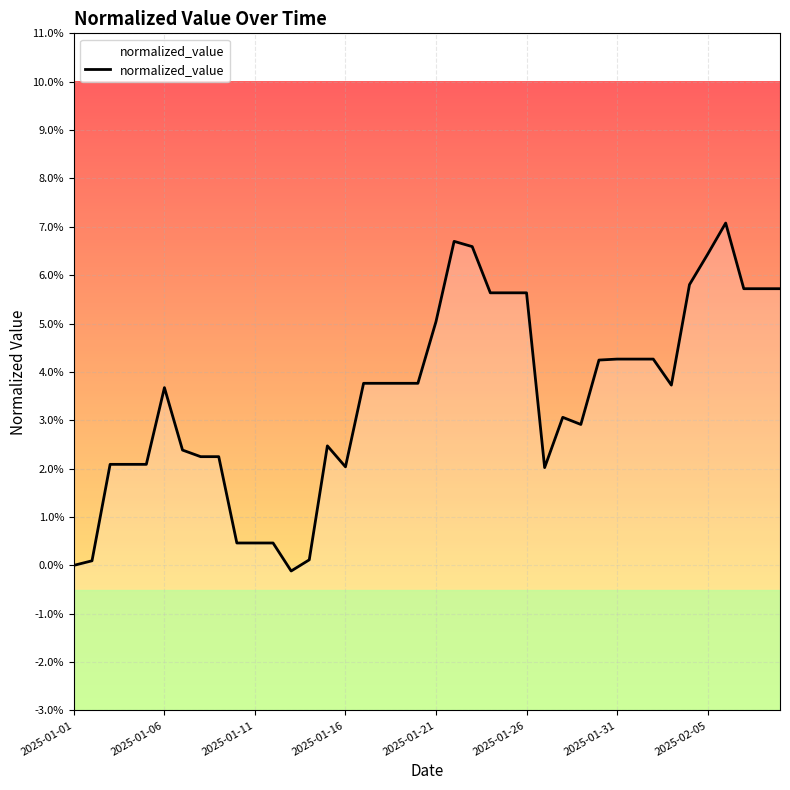

Does the chart display data point markers on the line(s)?

No